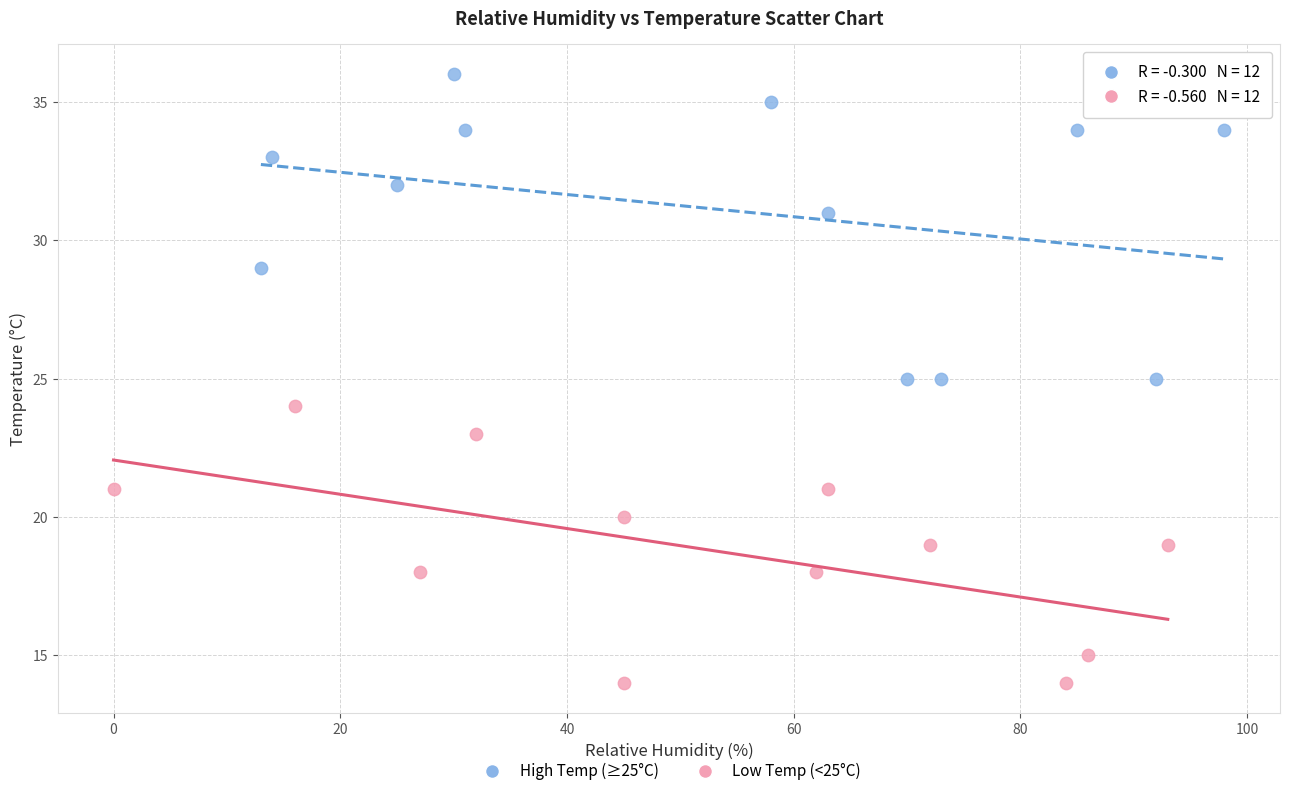

Which series contains the highest Y value?

High Temp (≥25°C)